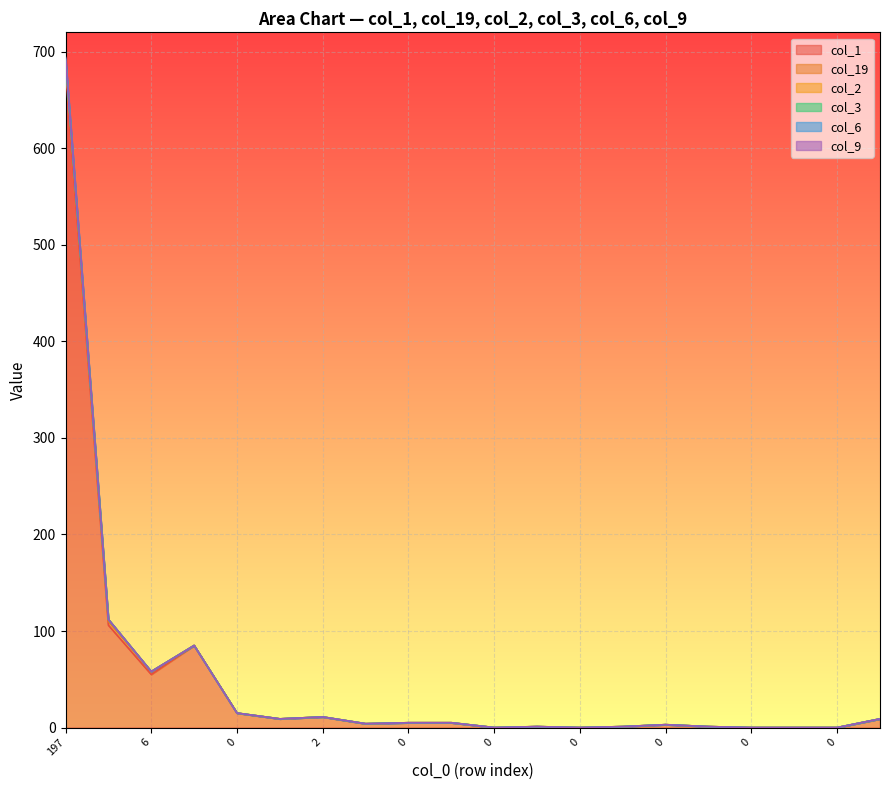

Which series has the largest range (max minus min)?

col_1